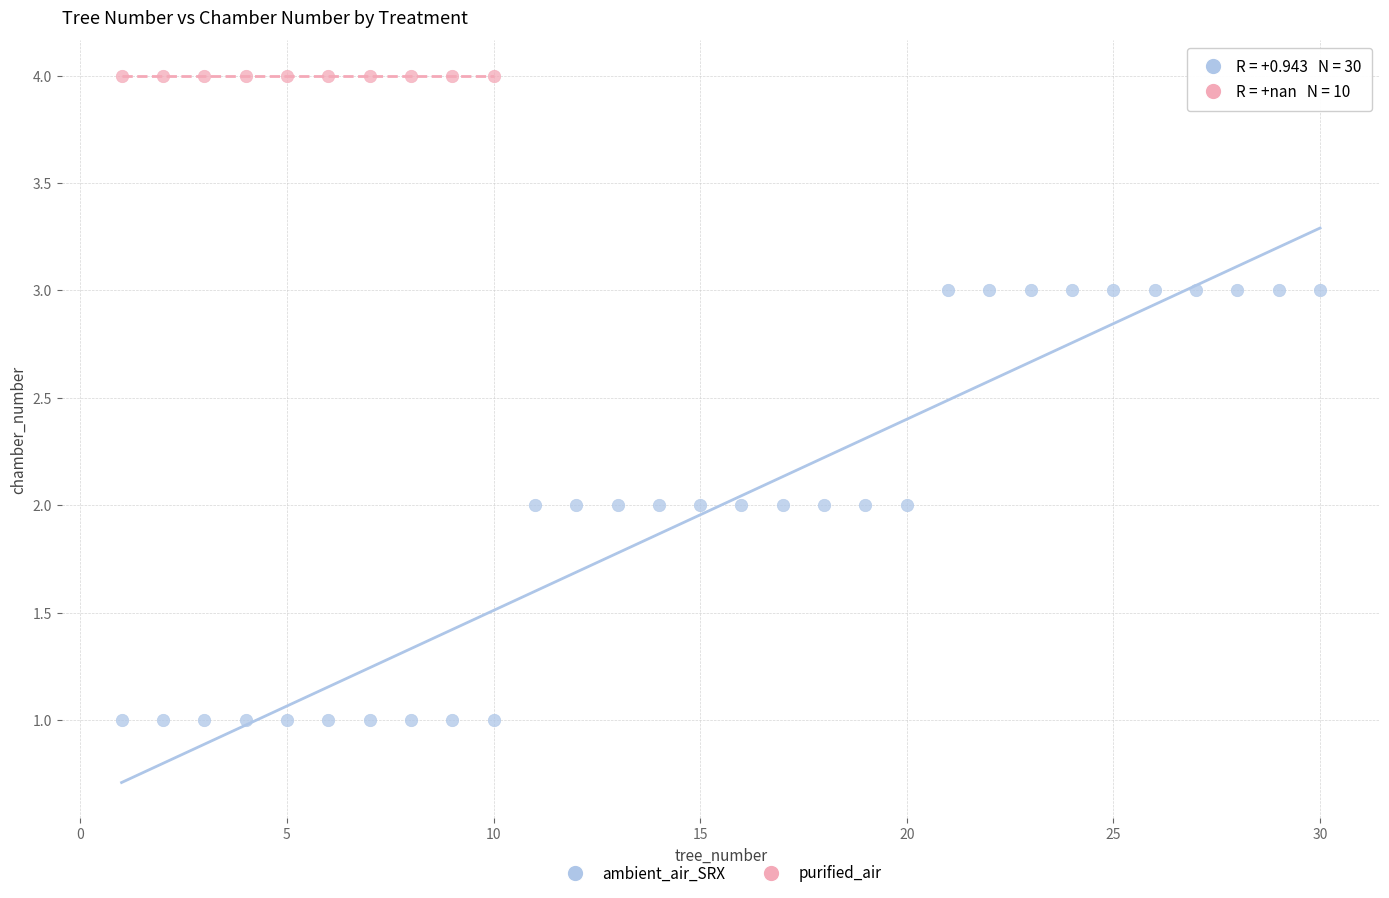

Which series contains the lowest Y value?

ambient_air_SRX